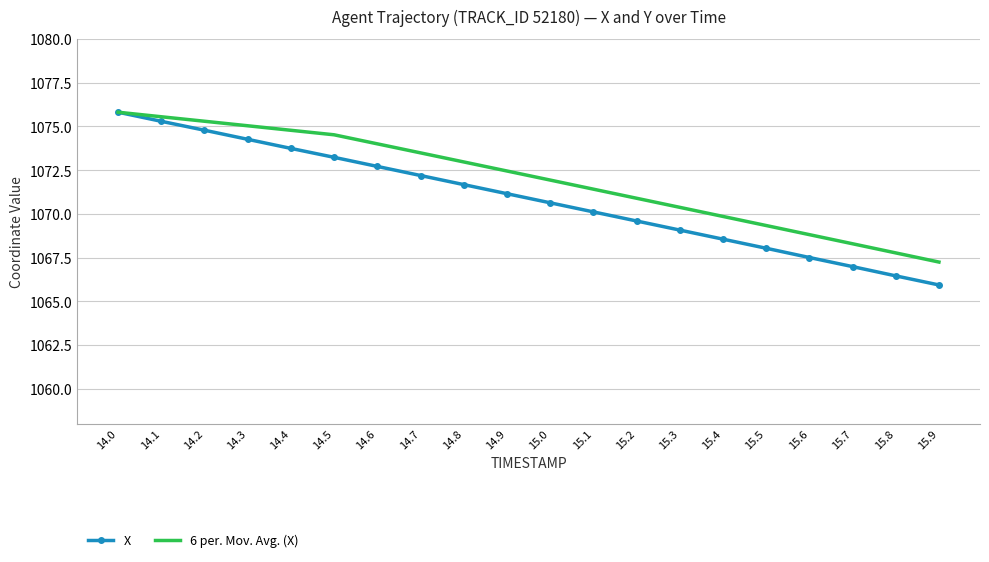

Rank the series by their average value, from highest to lowest.

6 per. Mov. Avg. (X), X